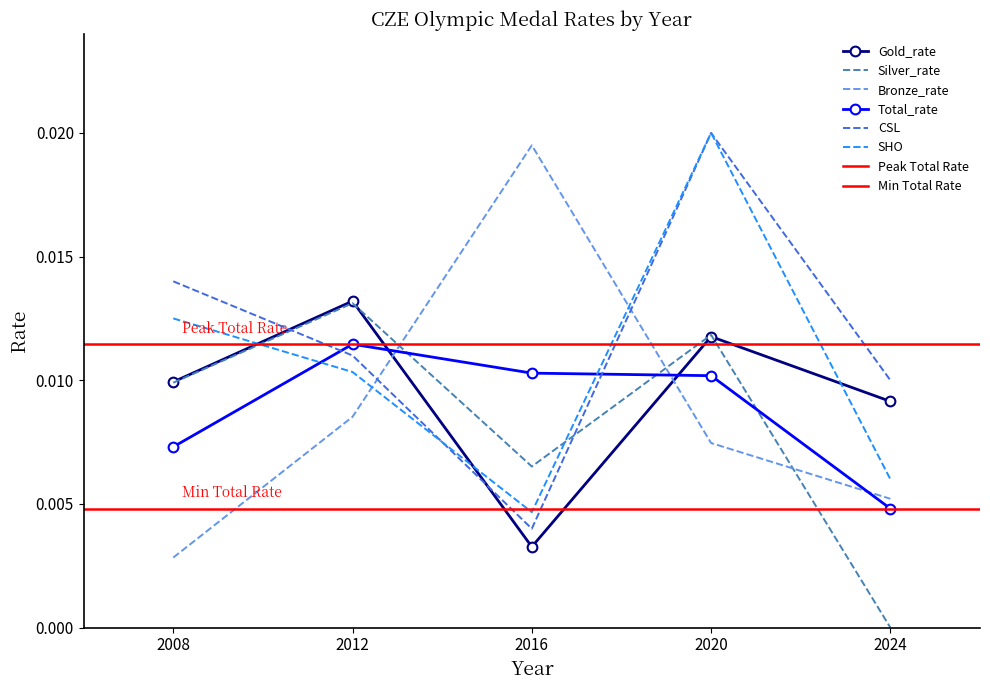

At which category does the chart reach its minimum across all series?

2024